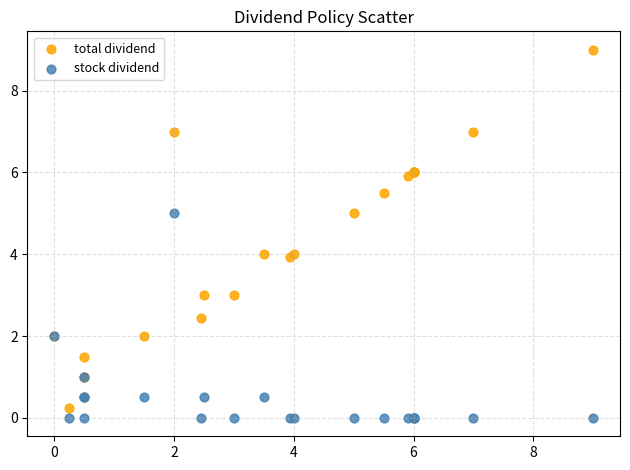

What are all the series names shown in the legend?

total dividend, stock dividend